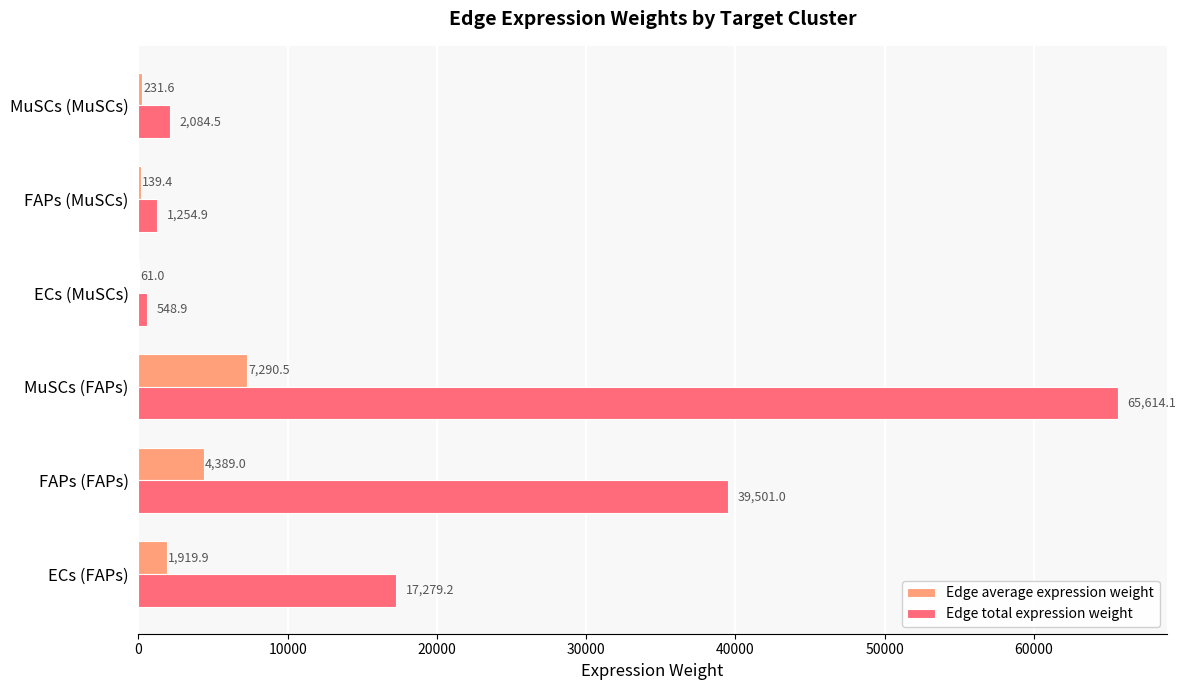

Is it true that Edge total expression weight equals 10186.7 at ECs (FAPs)?

False